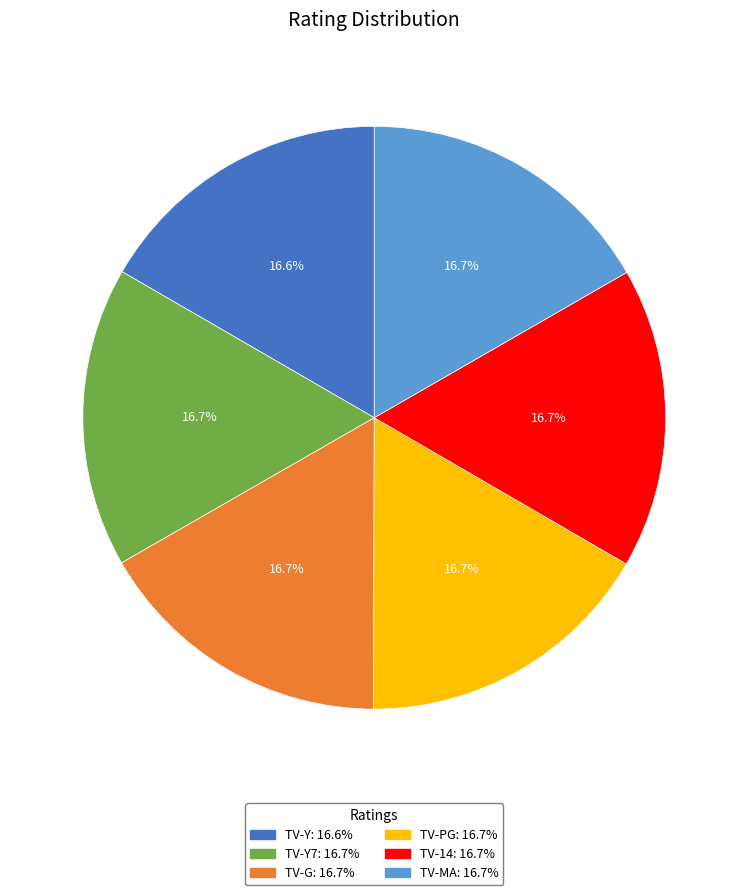

Is there any slice that represents more than half of the pie?

No